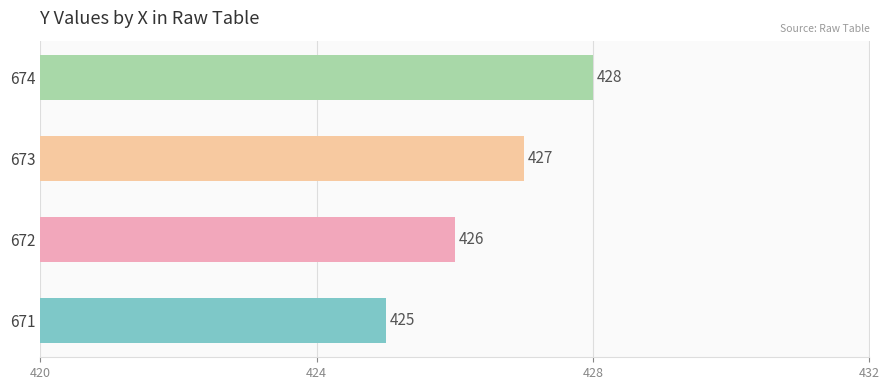

What is the minimum value shown in the chart?

425